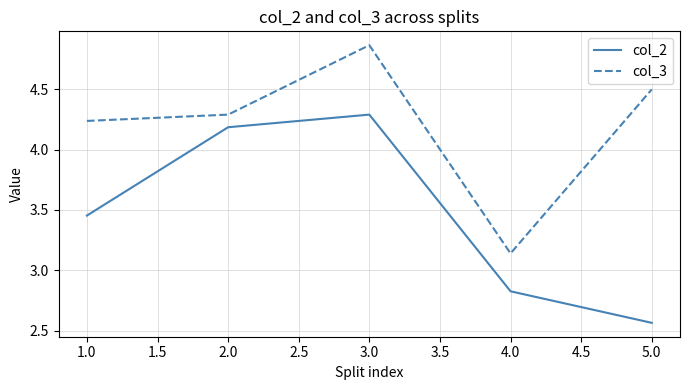

Count the number of data series in this chart.

2